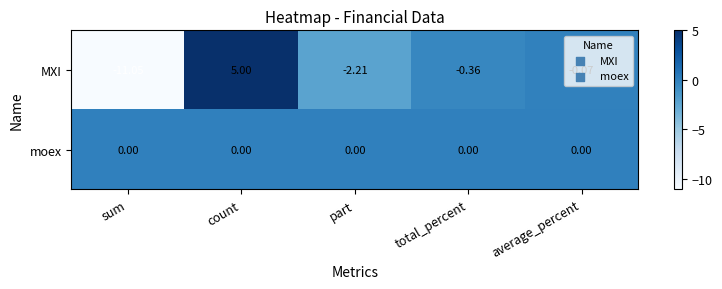

Rank the series at count from highest to lowest value.

MXI, moex